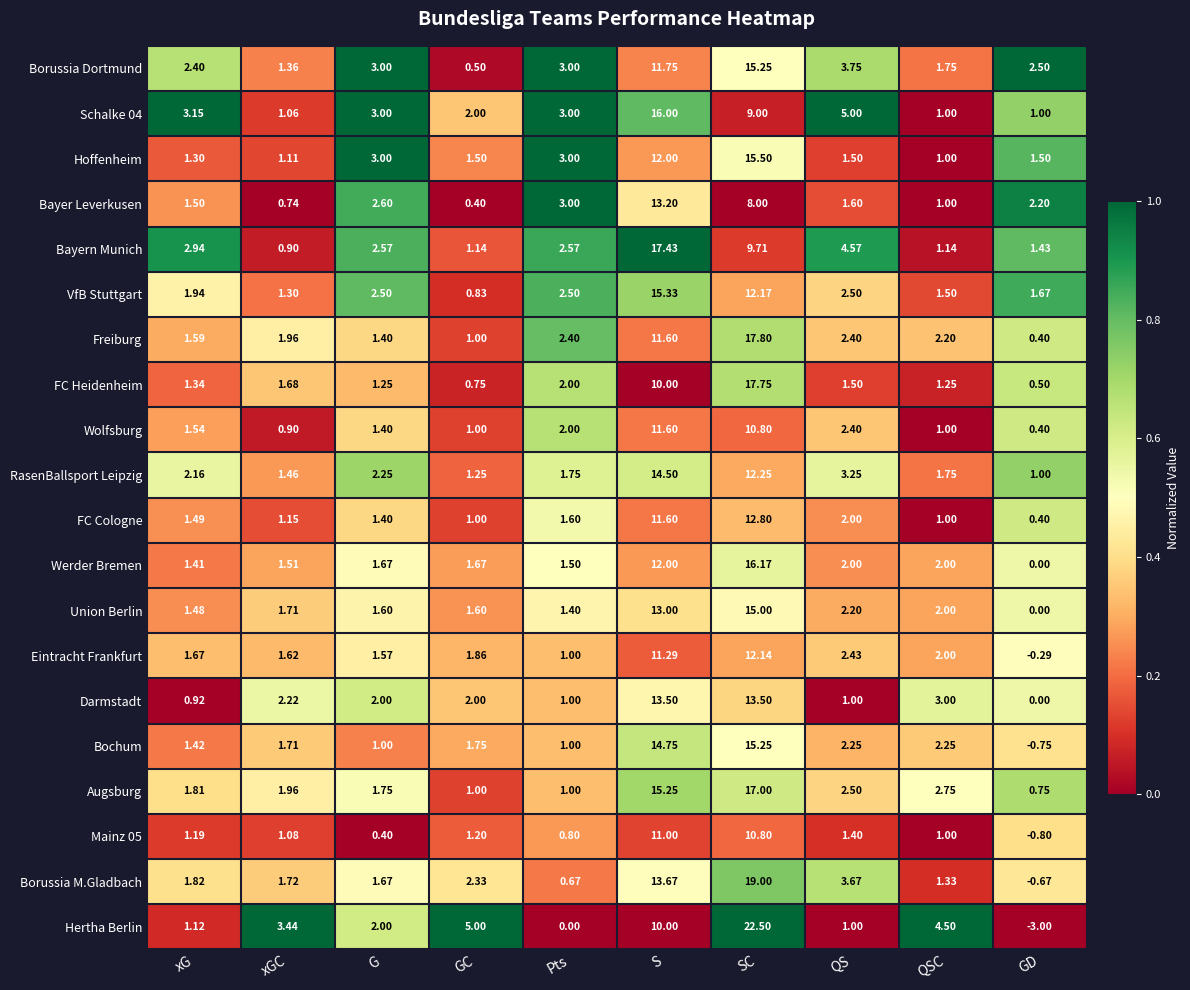

Is the value of Borussia M.Gladbach at GC greater than the value of Eintracht Frankfurt at Pts?

Yes